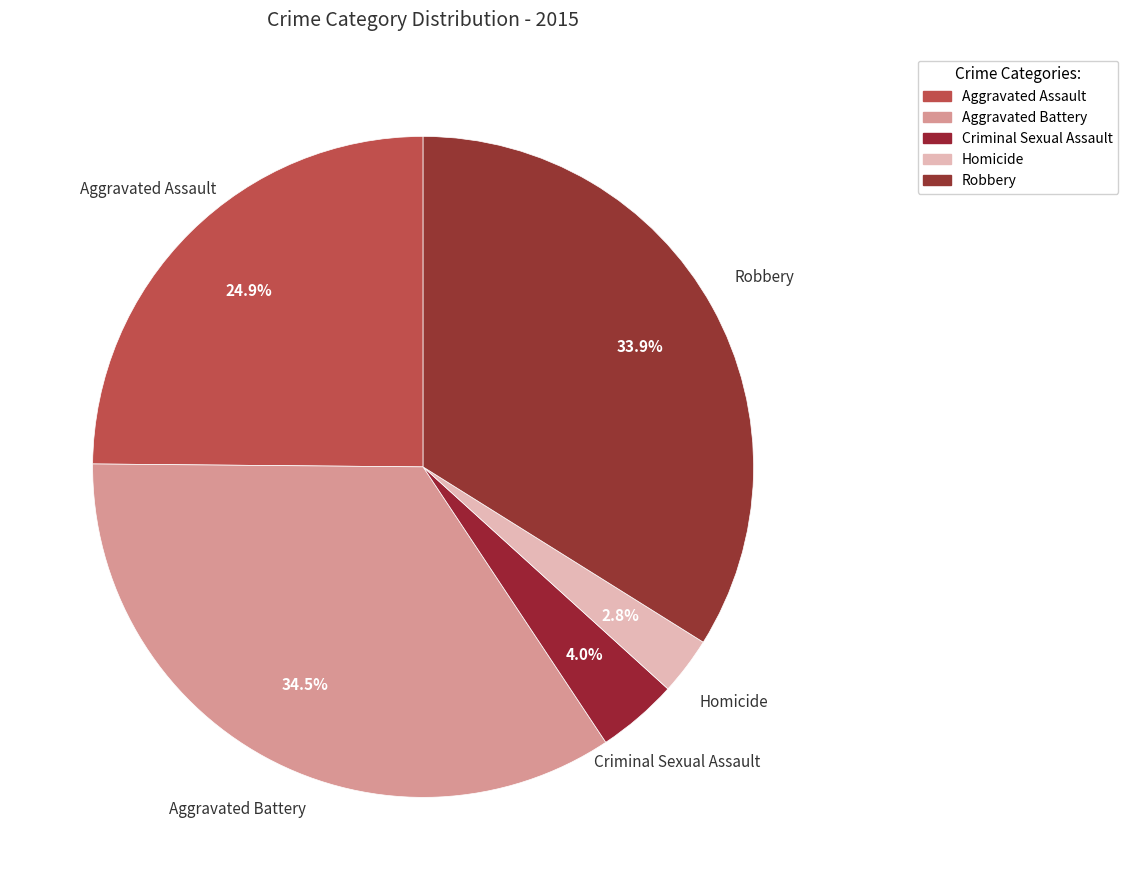

To the nearest percent, what portion does Homicide represent?

3%